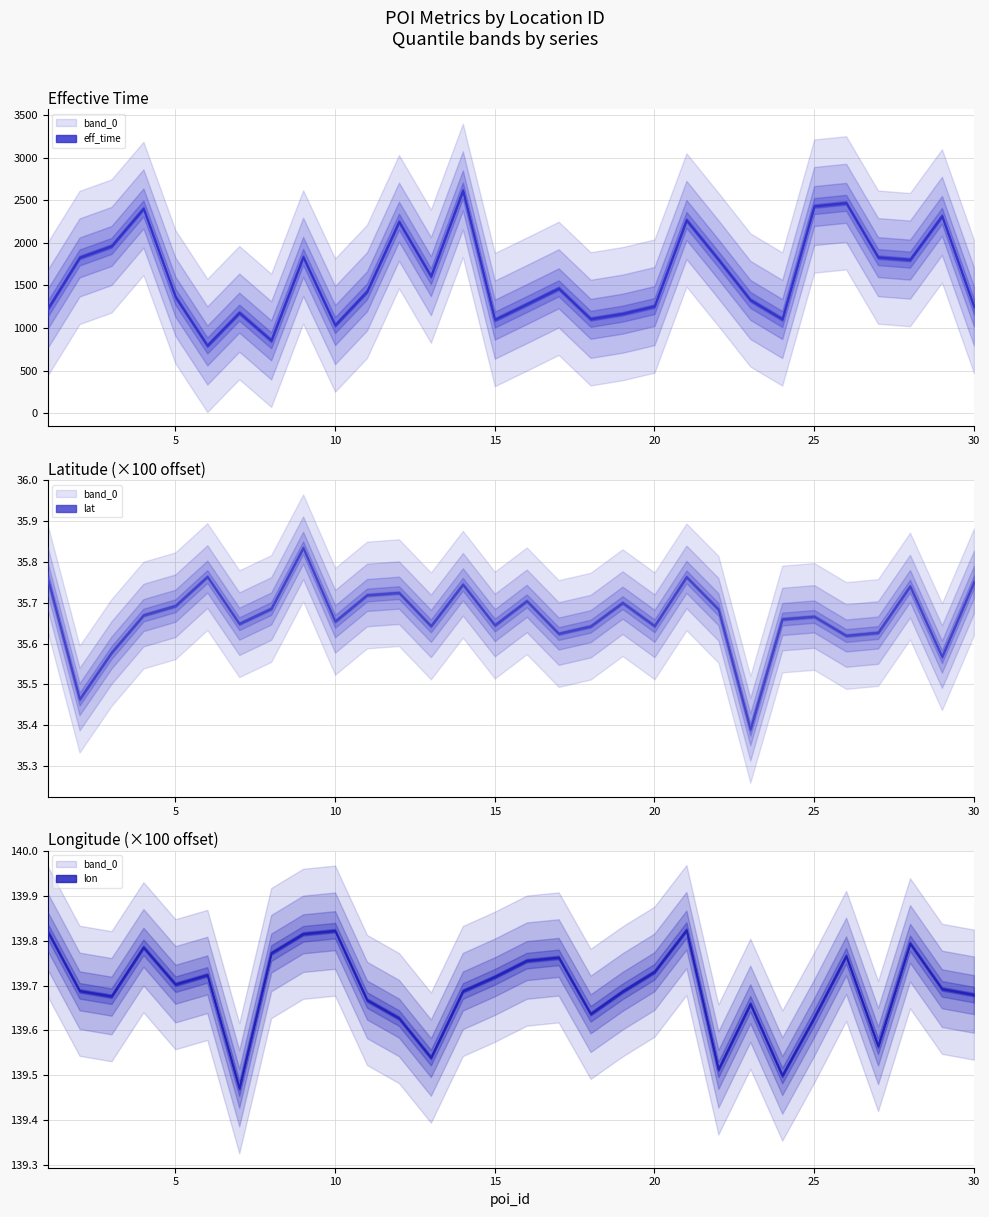

Is it true that eff_time equals 1828.0 at 2?

True